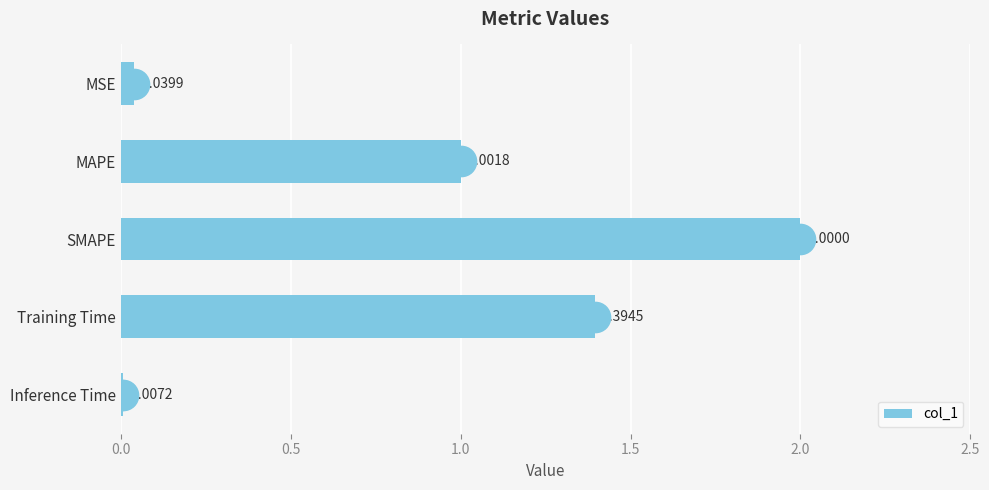

At which label is the value closest to 1?

MAPE